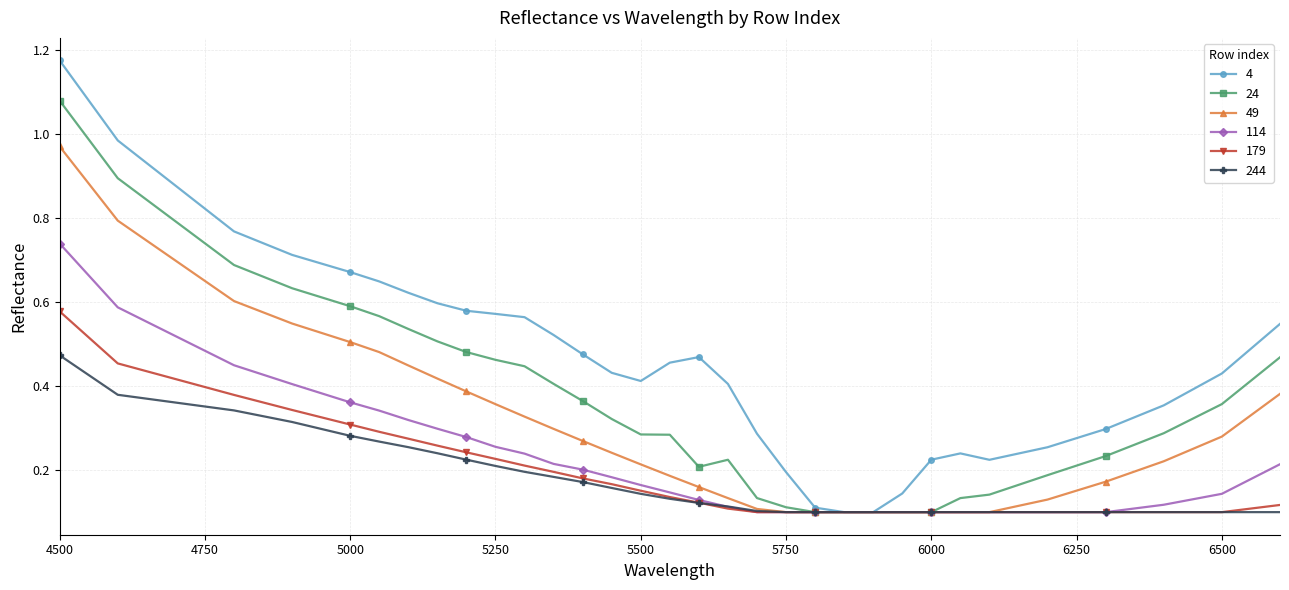

Rank the series by their maximum value, from lowest to highest.

244, 179, 114, 49, 24, 4